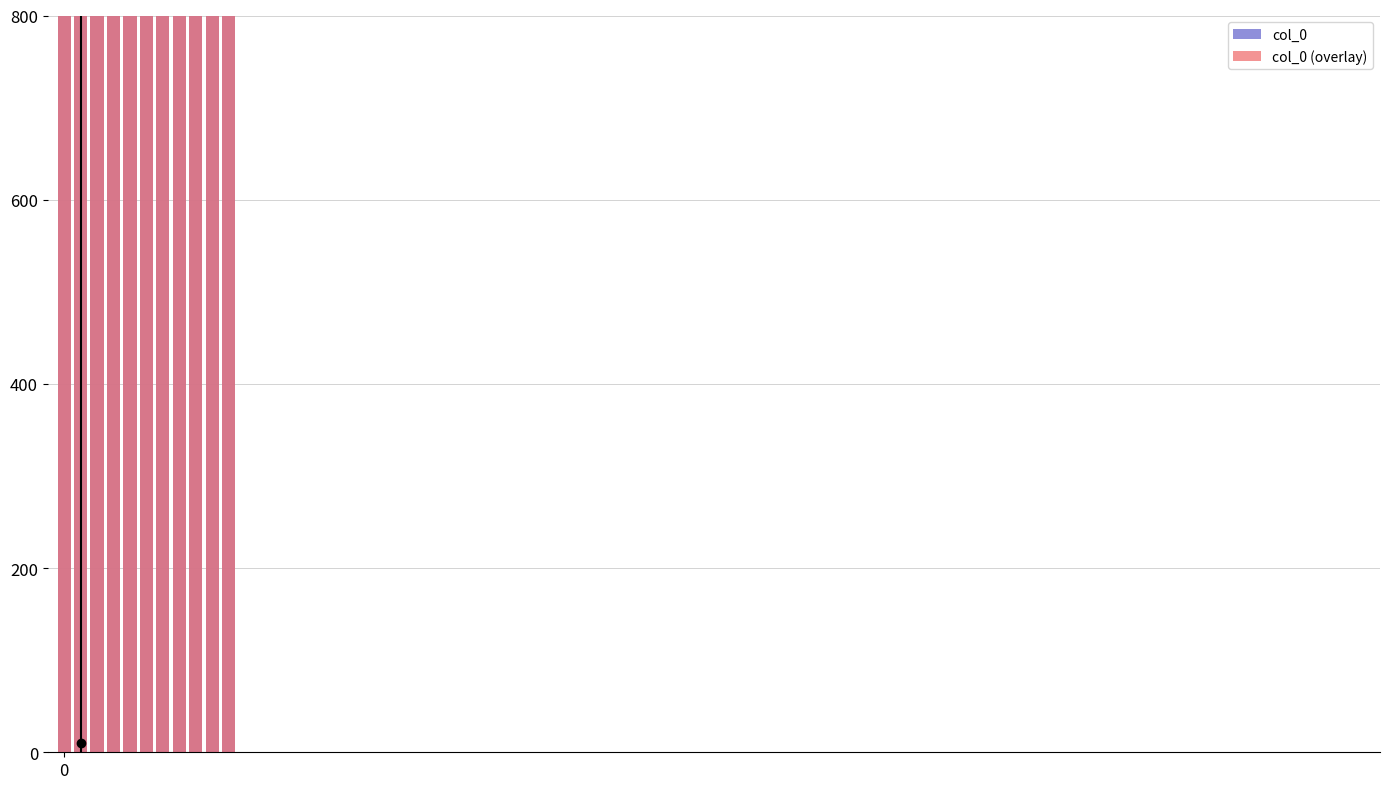

How many data points in col_0 (overlay) are above 23811?

6